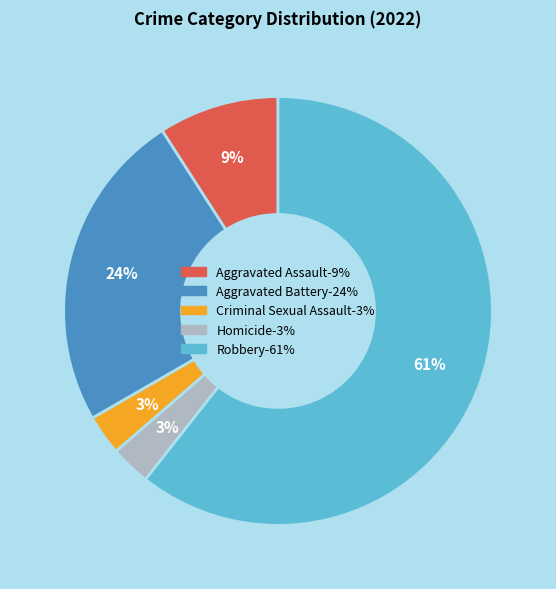

To the nearest percent, what is the combined percentage of Criminal Sexual Assault and Robbery?

64%